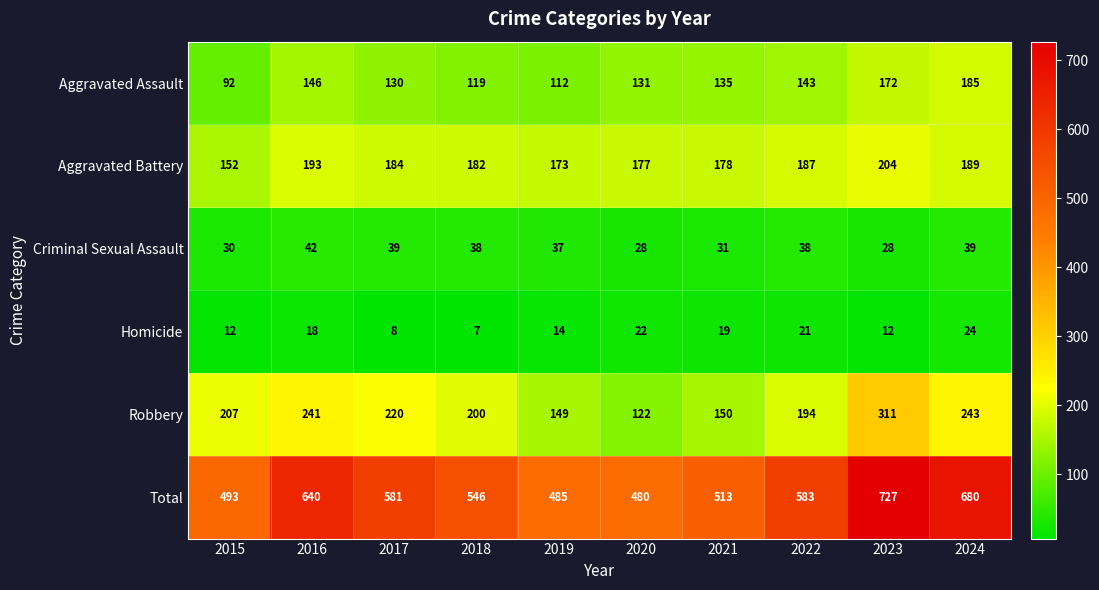

Which category has the lowest value across all series?

2018